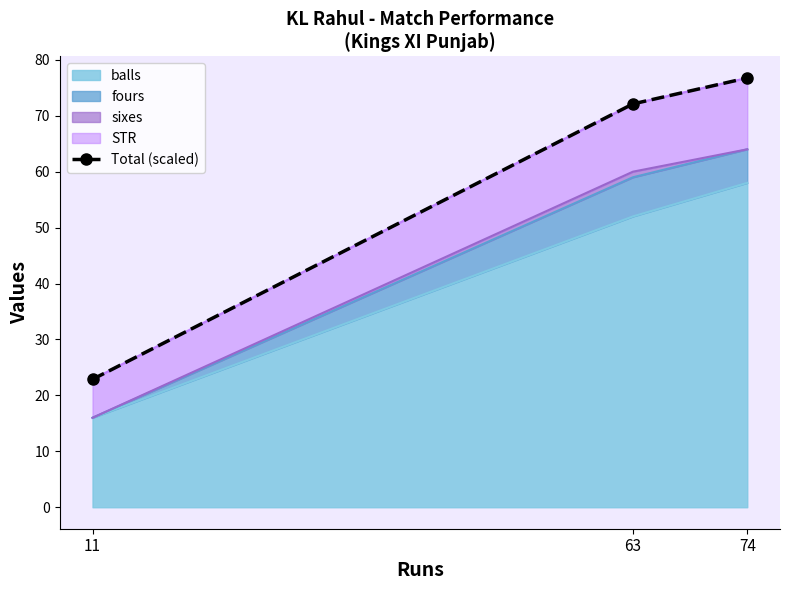

What is the change in value from 11 to 63?

+49.2